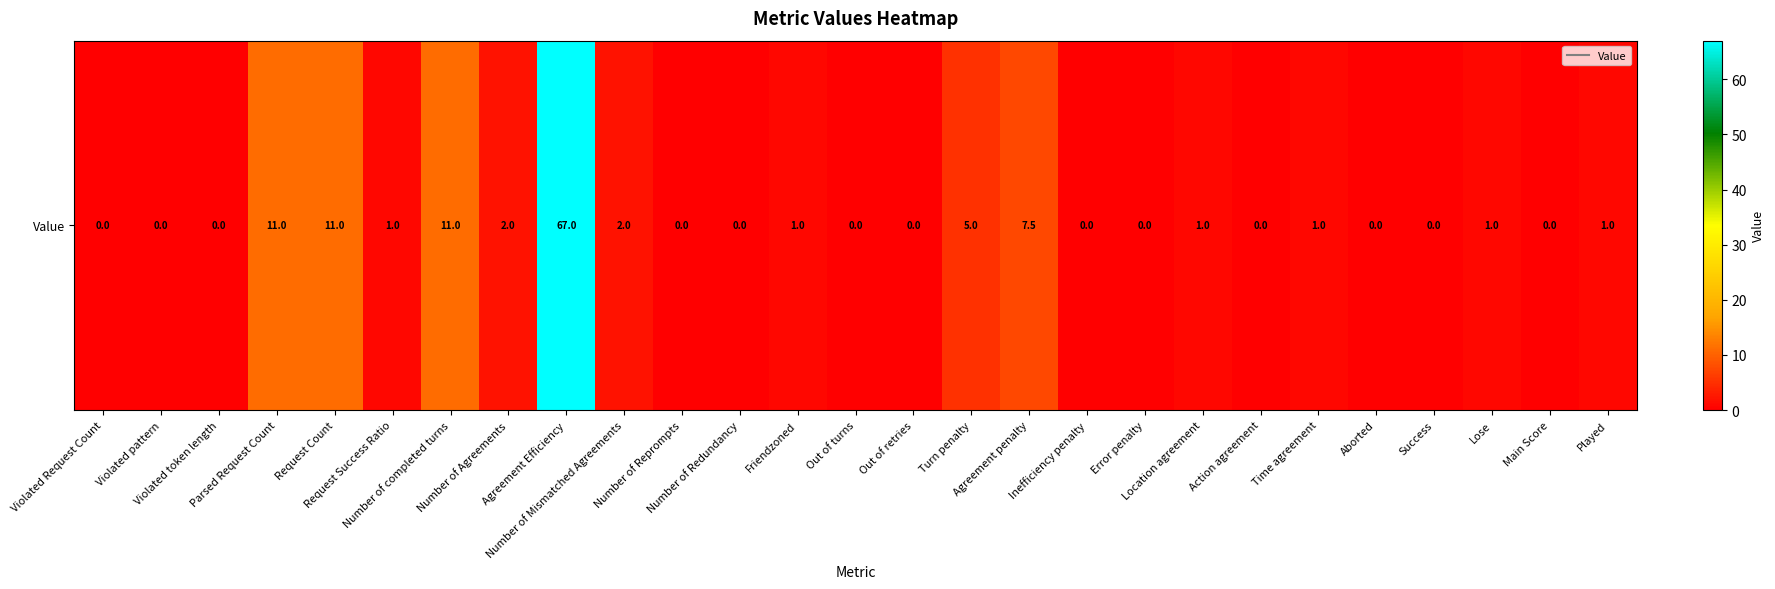

The value at Friendzoned is 1.0. True or false?

True